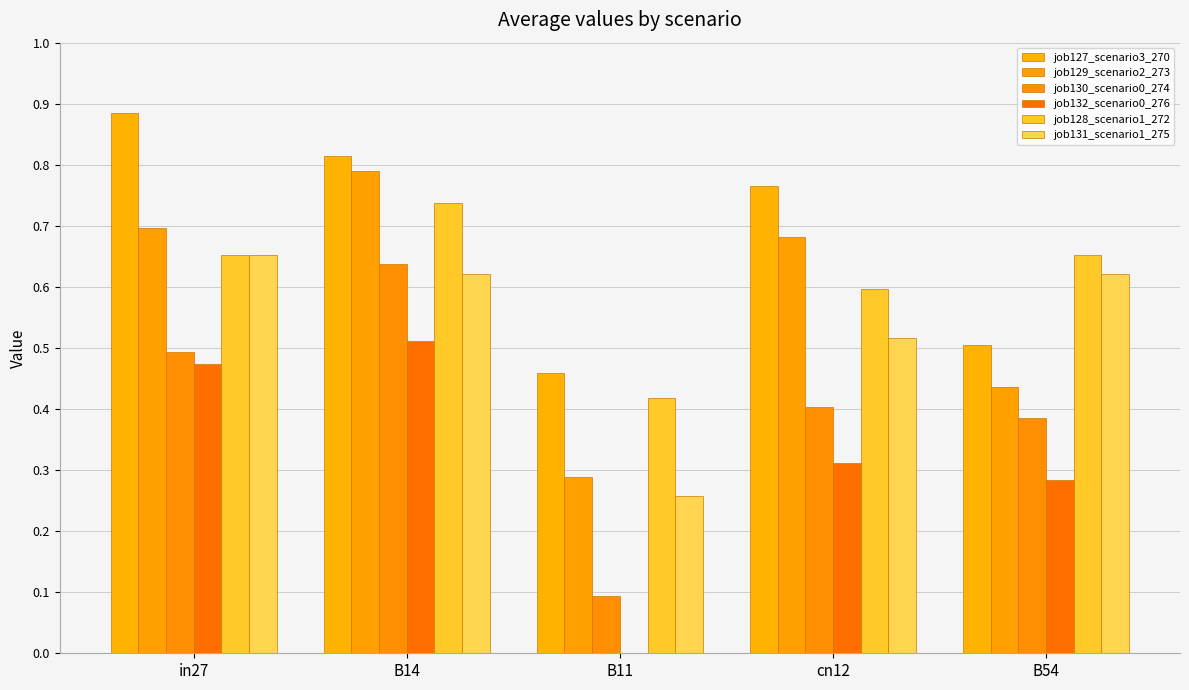

What is the value of the job128_scenario1_272 bar at the 1st from the left?

0.7